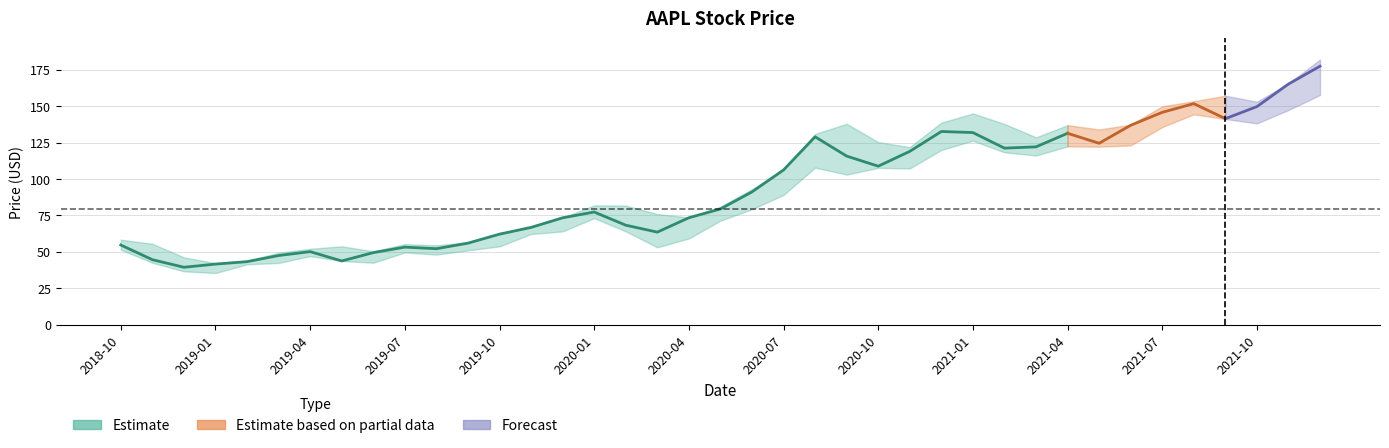

Reading left to right, transcribe all the data shown in this chart.

close: 54.7	44.6	39.4	41.6	43.3	47.5	50.2	43.8	49.5	53.3	52.2	56.0	62.2	66.8	73.4	77.4	68.3	63.6	73.4	79.5	91.2	106.3	129.0	115.8	108.9	119.1	132.7	132.0	121.3	122.2	131.5	124.6	137.0	145.9	151.8	141.5	149.8	165.3	177.6
high: 58.4	55.6	46.2	42.2	44.0	49.4	52.1	53.8	50.4	55.3	54.5	56.6	62.4	67.0	73.5	82.0	81.8	76.0	73.6	81.1	93.1	106.4	131.0	138.0	125.4	122.0	138.8	145.1	137.9	128.7	137.1	134.1	137.4	150.0	153.5	157.3	153.2	165.7	182.1
low: 51.5	42.6	36.6	35.5	41.5	42.4	47.1	43.7	42.6	49.6	48.1	51.1	53.8	62.3	64.1	73.2	64.1	53.2	59.2	71.5	79.3	89.1	107.9	103.1	107.7	107.3	120.0	126.4	118.4	116.2	122.5	122.2	123.1	135.8	144.5	141.3	138.3	147.5	157.8